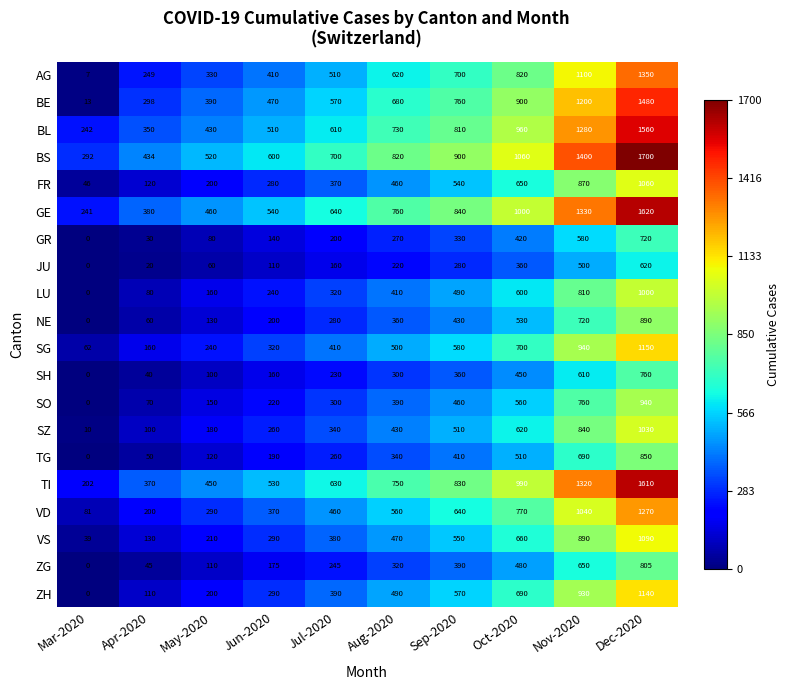

What is the sum of all TI values?

7682